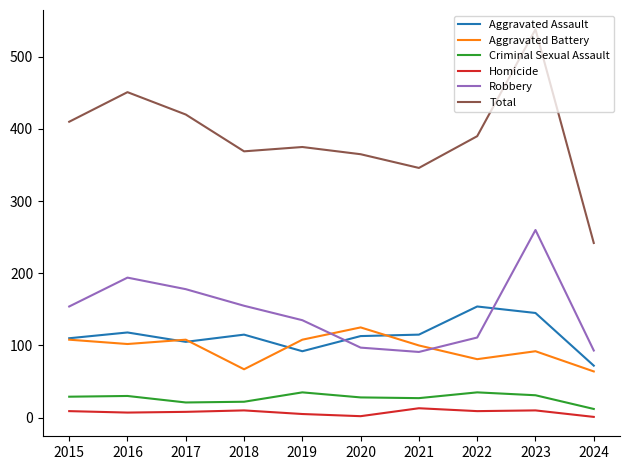

Read the Aggravated Assault value at 2021, to the nearest 10.

120